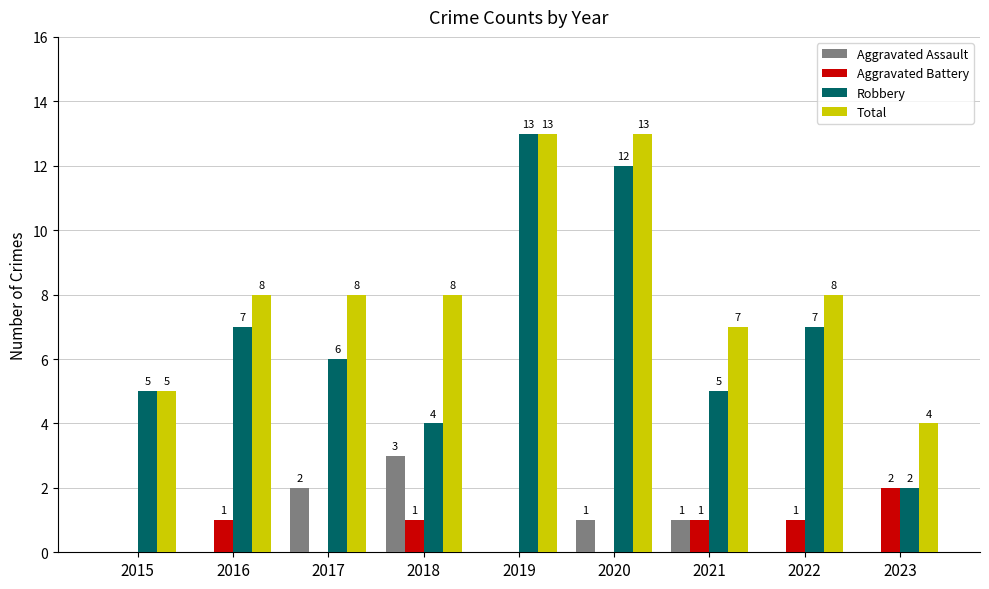

Are the bars horizontal?

No